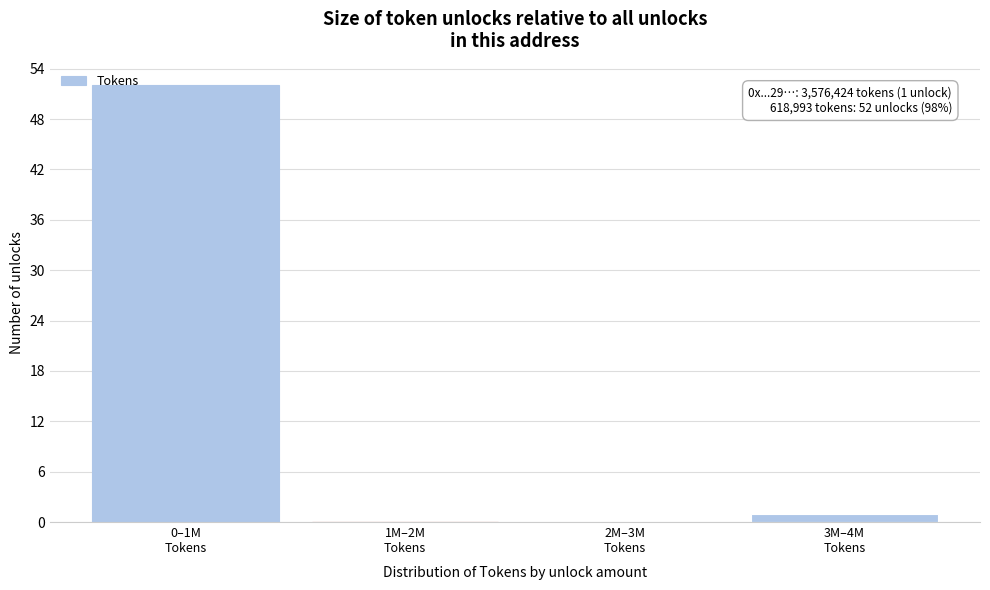

What is the greatest value displayed?

52